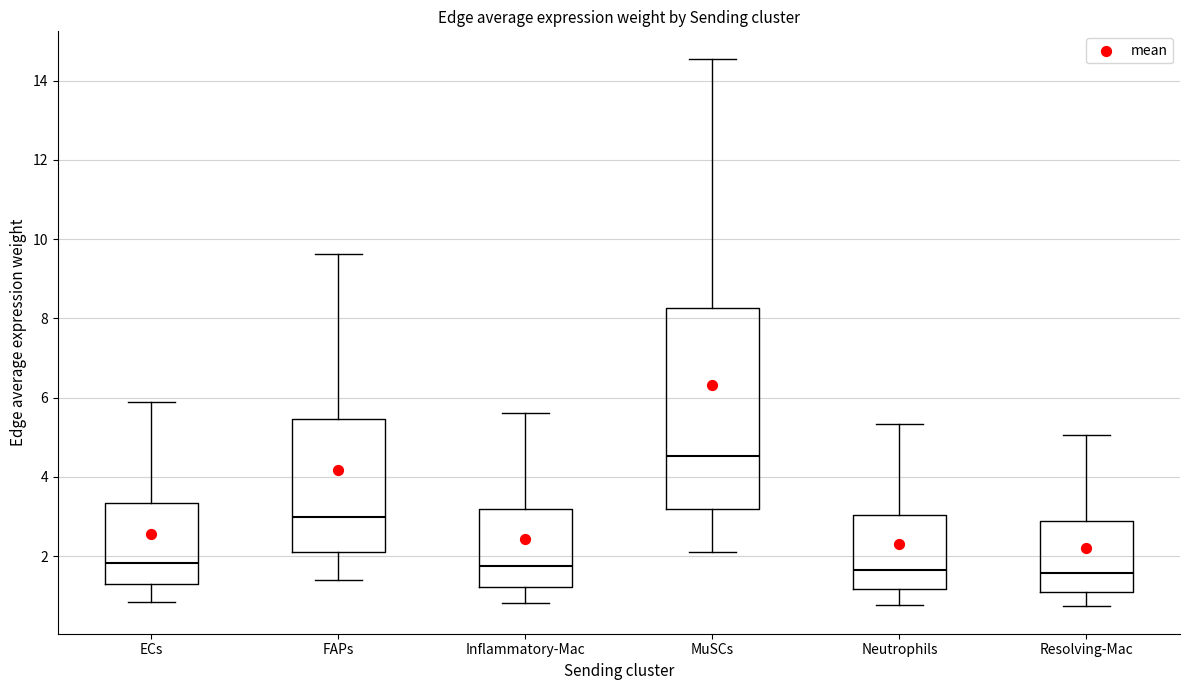

Where does the upper whisker of the box for Inflammatory-Mac end on the y-axis? The values are not printed on the chart, so give them approximately, as read against the axis.

5.6